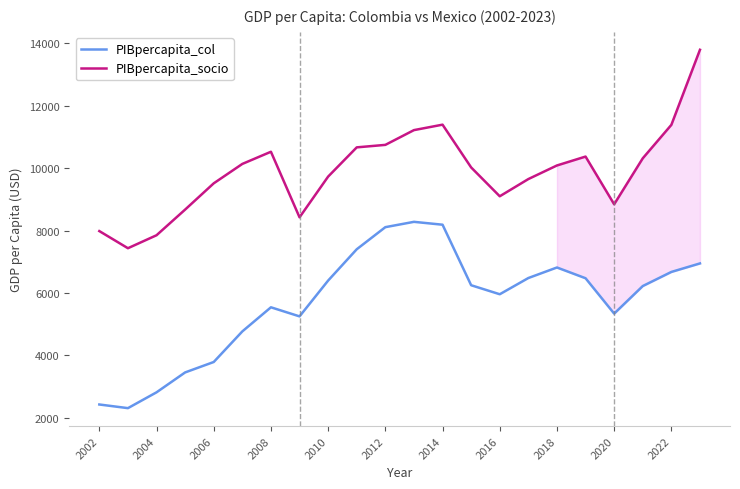

Rank the series by their maximum value, from highest to lowest.

PIBpercapita_socio, PIBpercapita_col